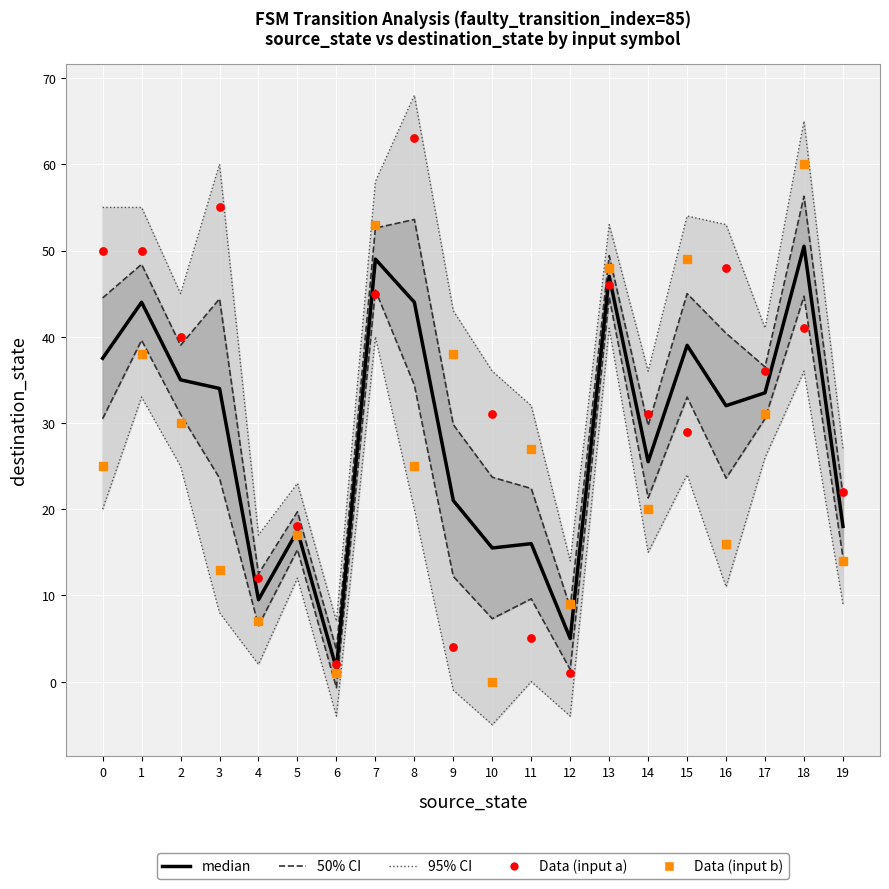

At which category is the sum across all series the highest?

18